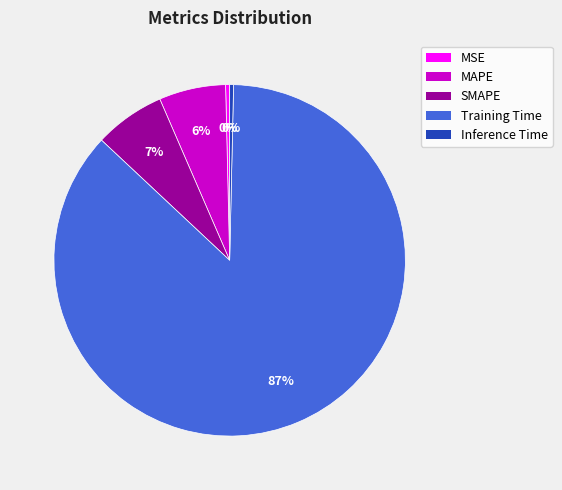

Count the number of slices in the pie.

5